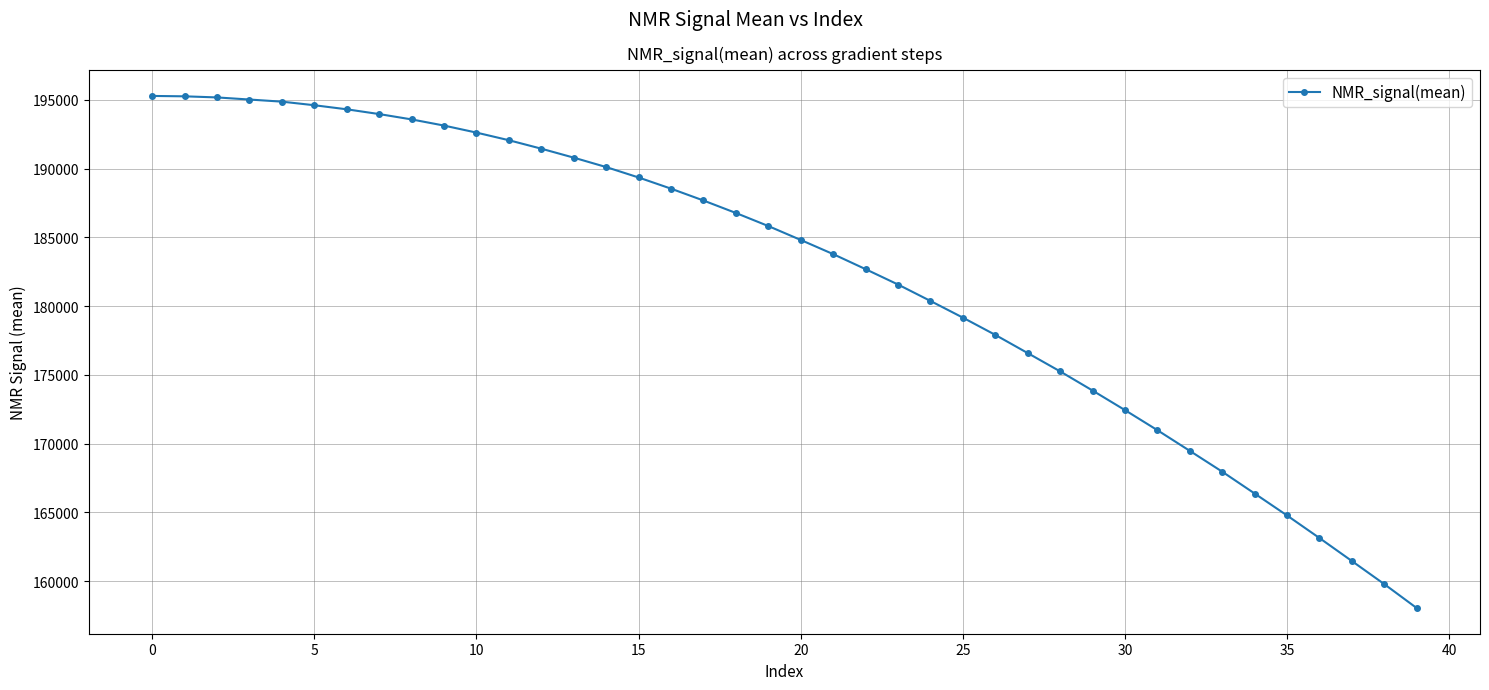

What is the average value?

182270.8